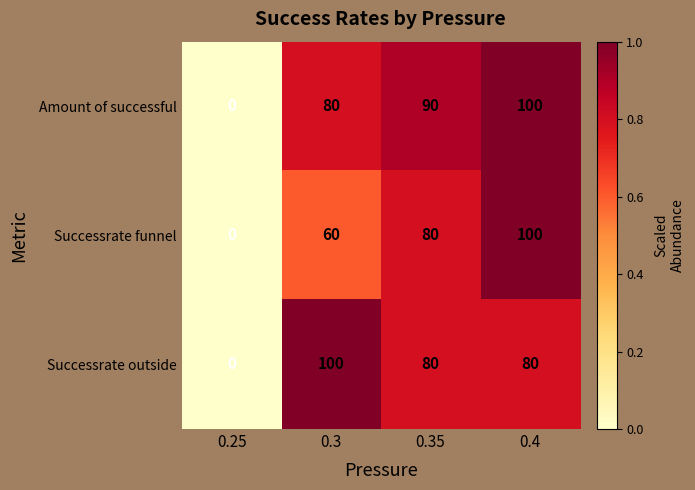

What is the maximum value for Successrate funnel?

100